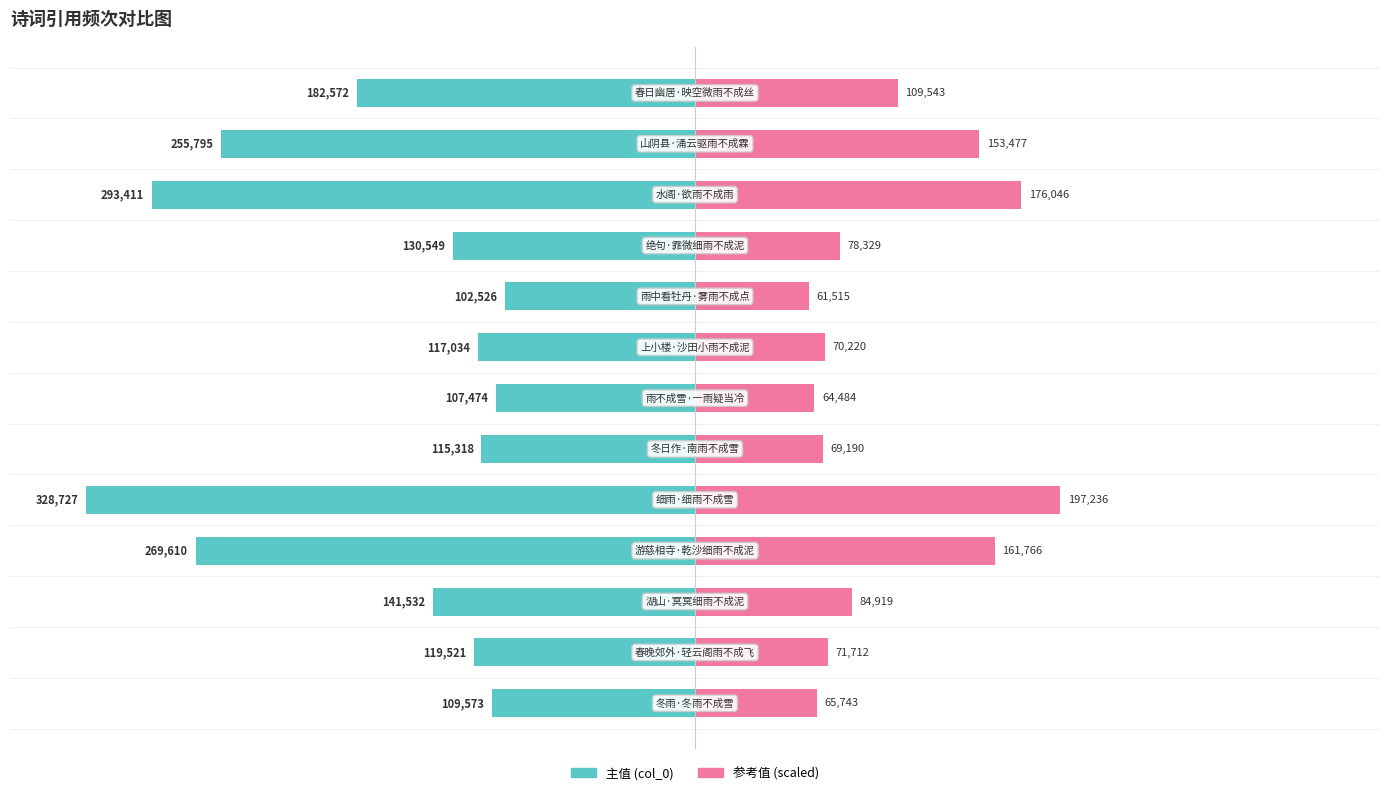

Which series has the largest range (max minus min)?

col_0 (left)